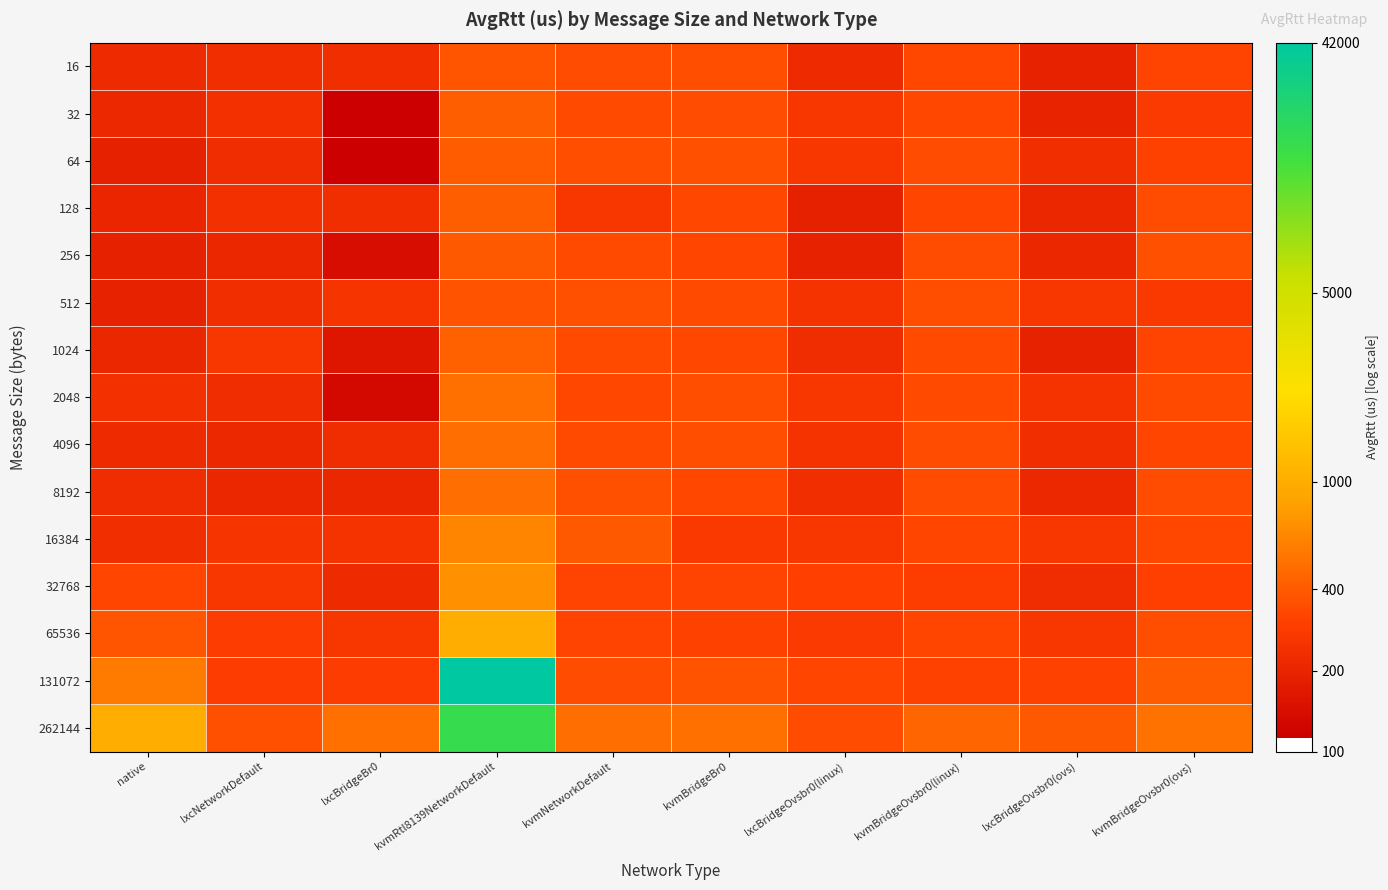

Count the number of categories in the chart.

10